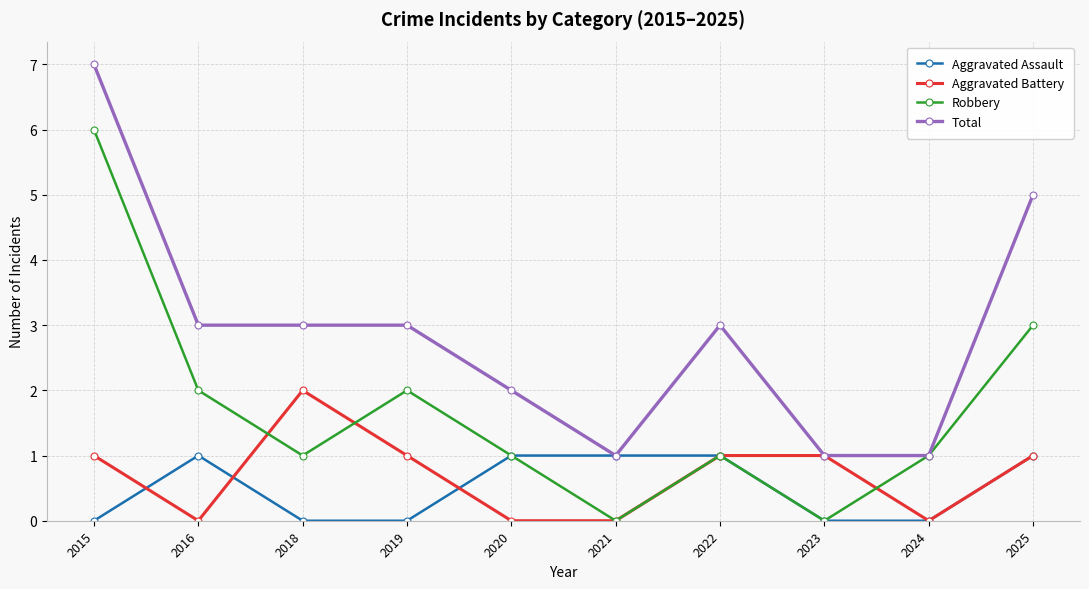

Which category has the highest value in the Total series?

2015